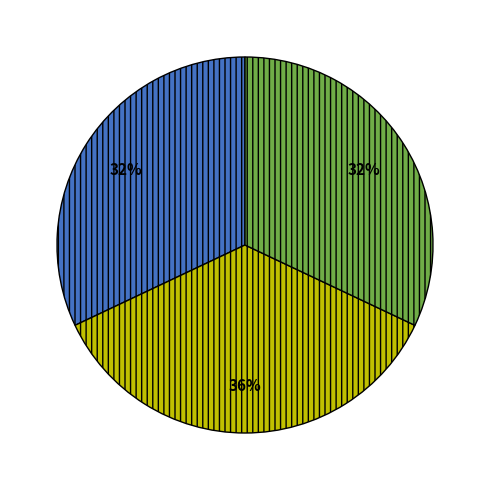

To the nearest percent, what is the average slice percentage?

33%